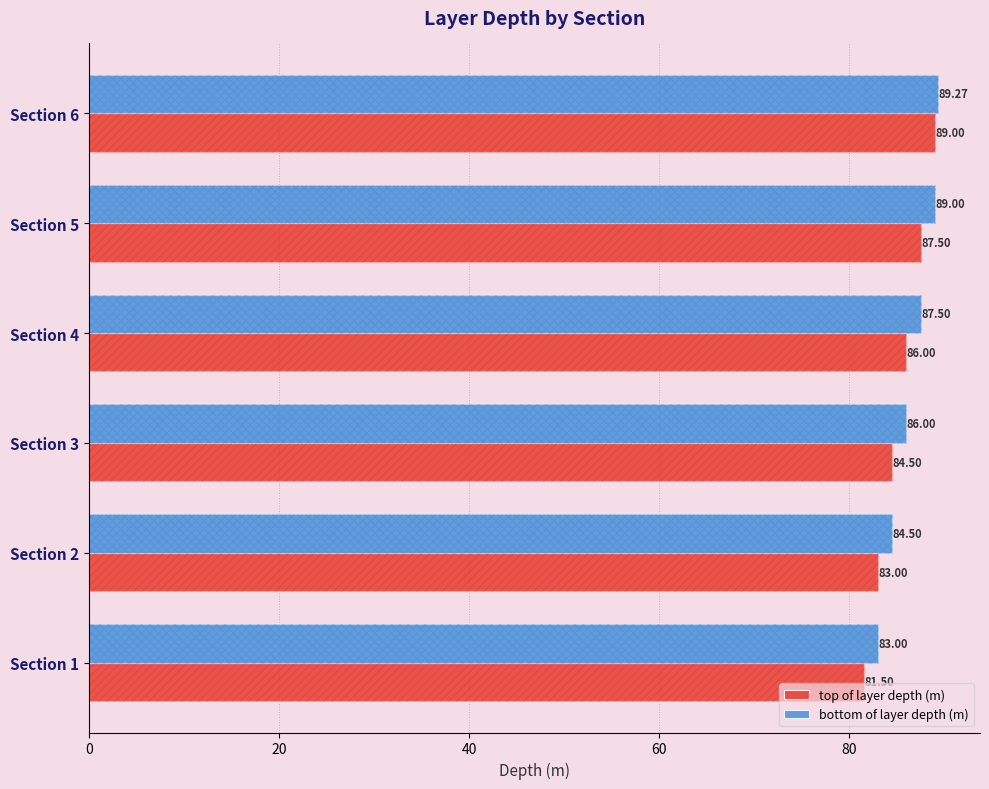

Is it true that top of layer depth (m) equals 148.7 at Section 2?

False